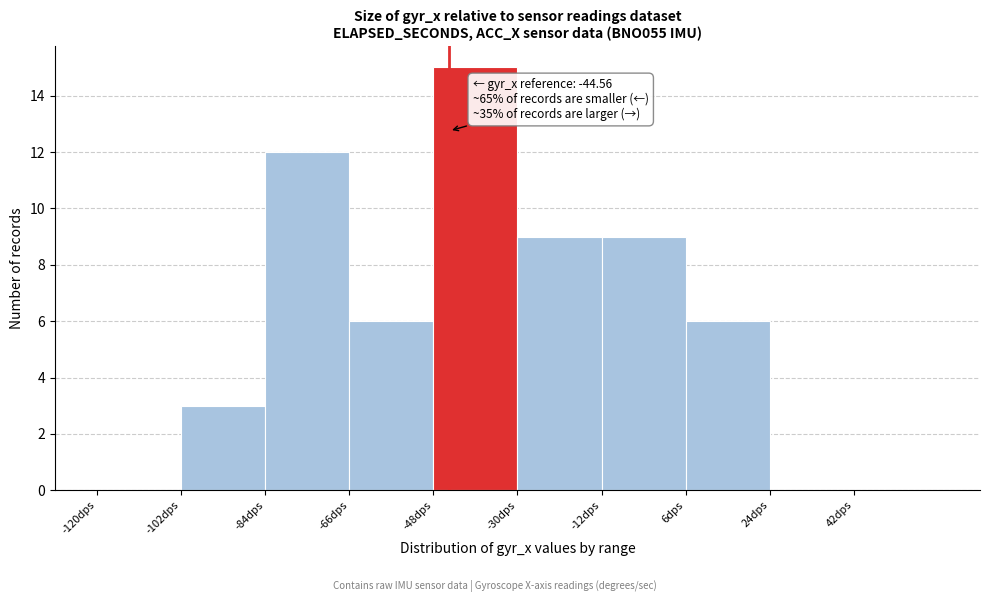

Over which range of the x-axis is the bar tallest?

-48 to -30